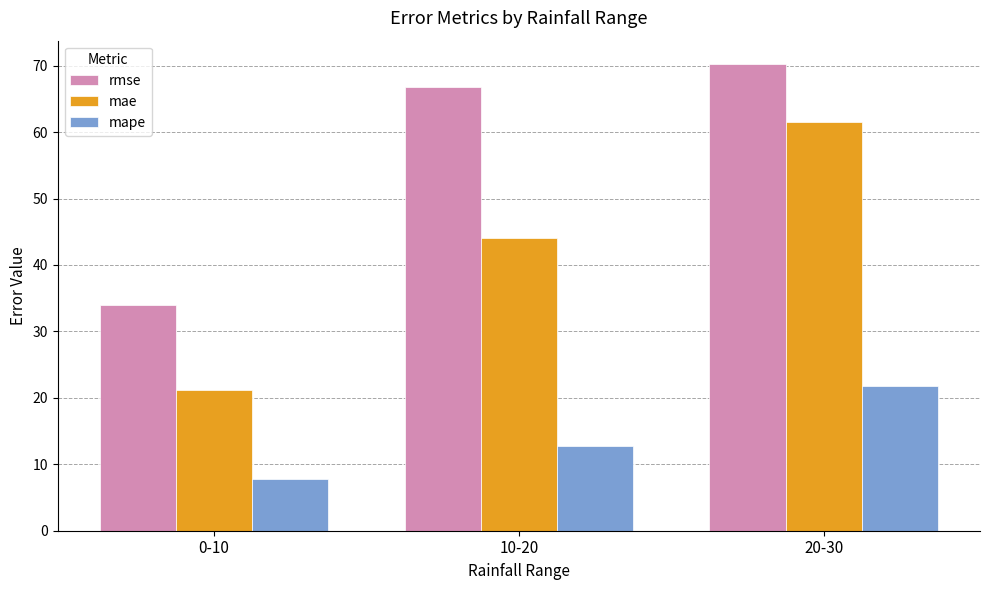

At how many categories does at least one series exceed 30?

3